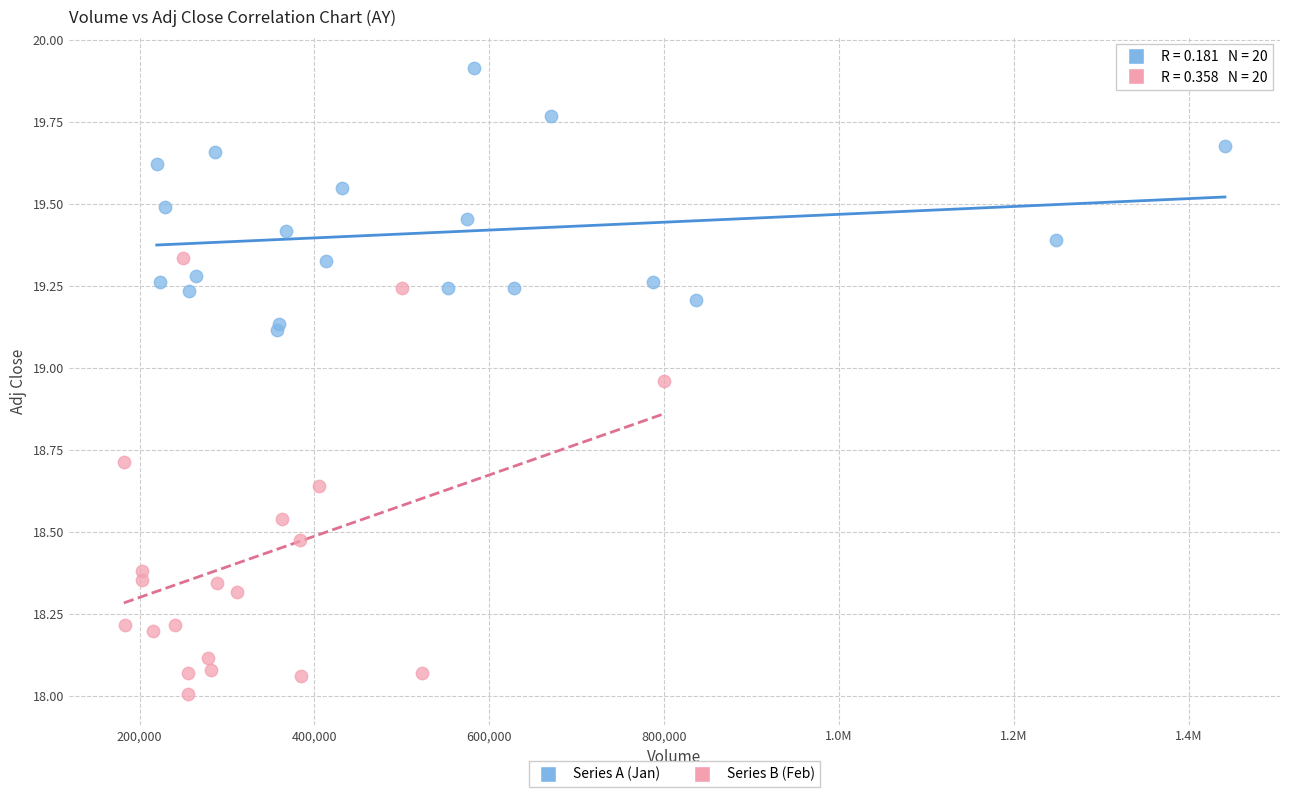

Which series reaches the maximum Y coordinate?

Series A (Jan)